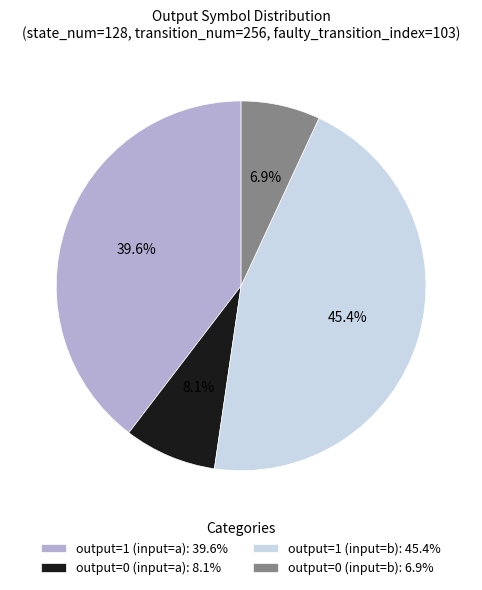

Is there any slice that represents more than half of the pie?

No